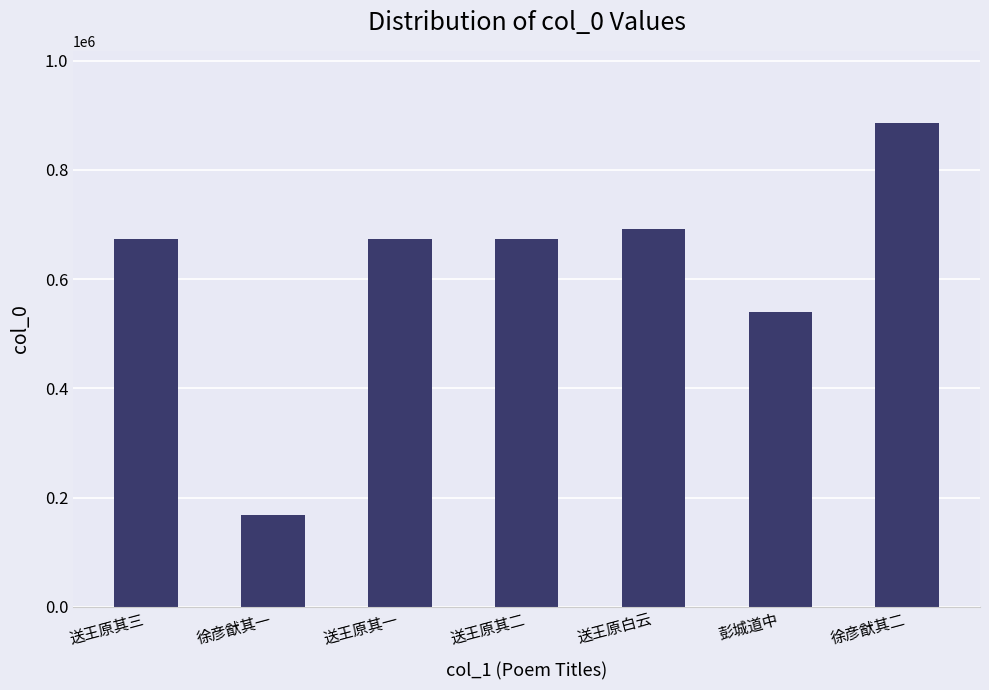

Count the number of data series in this chart.

1